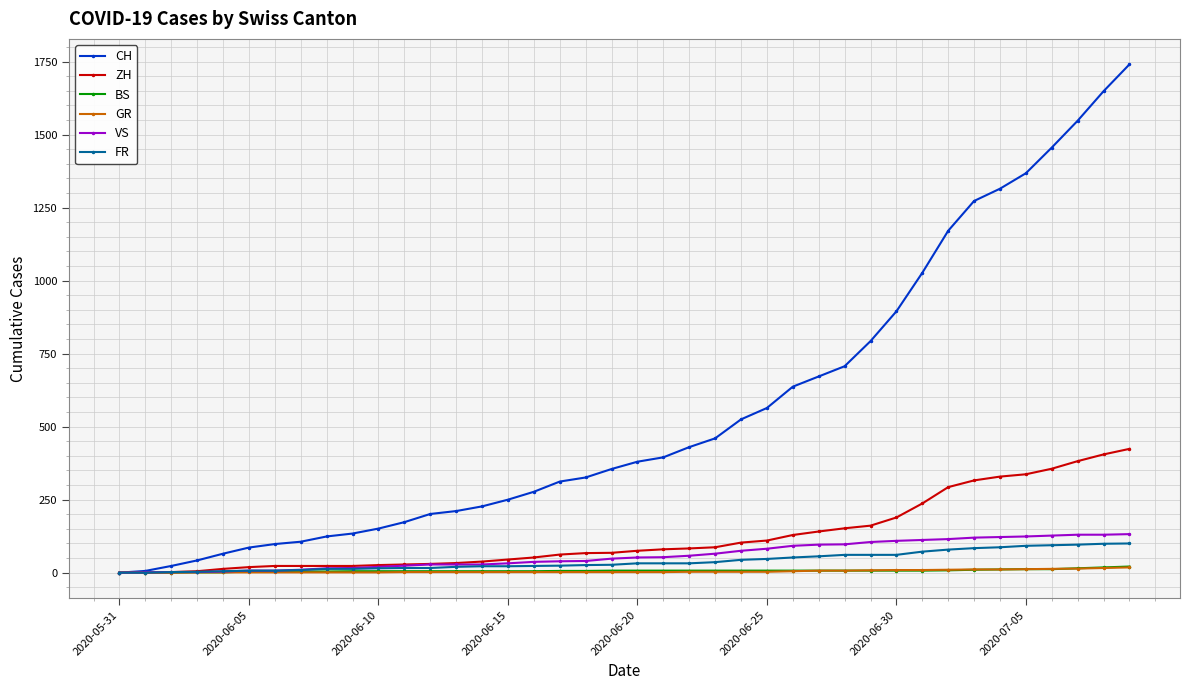

What is the maximum value shown in the chart?

1741